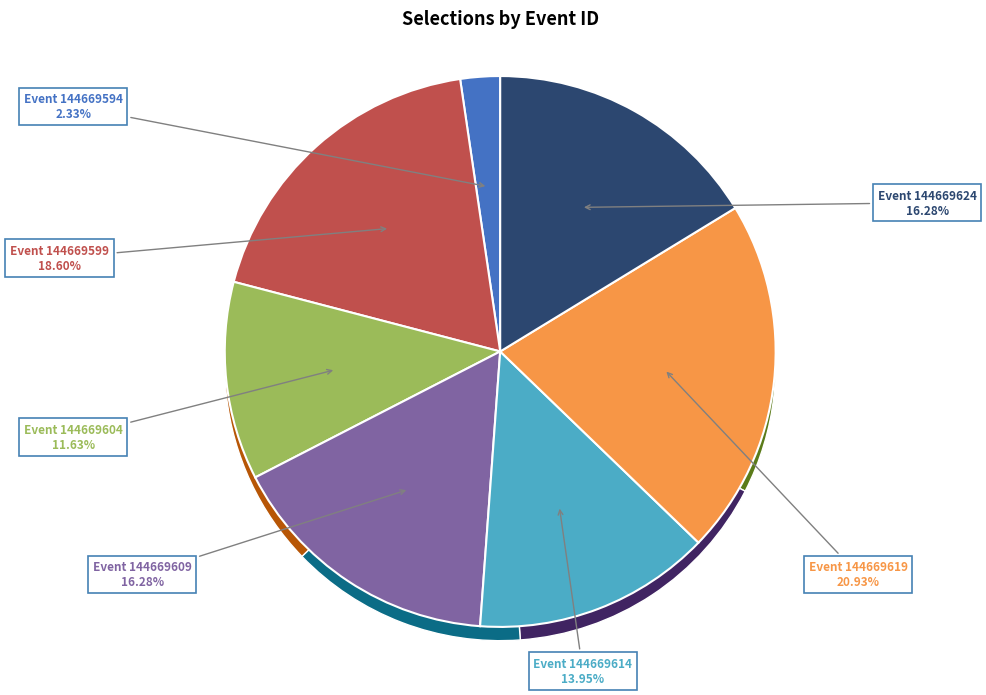

To the nearest percent, what is the average slice percentage?

14%